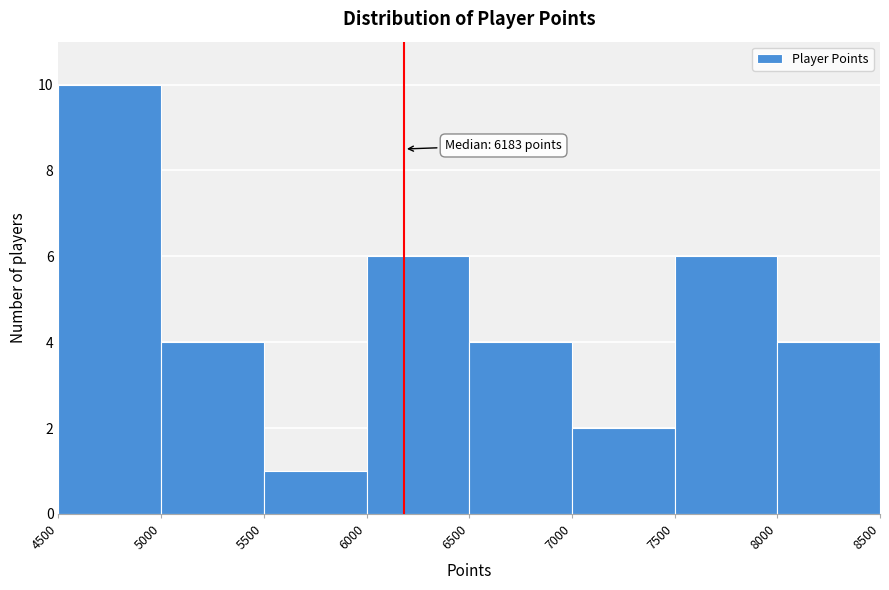

Which range on the x-axis has the tallest bar?

4500 to 5000